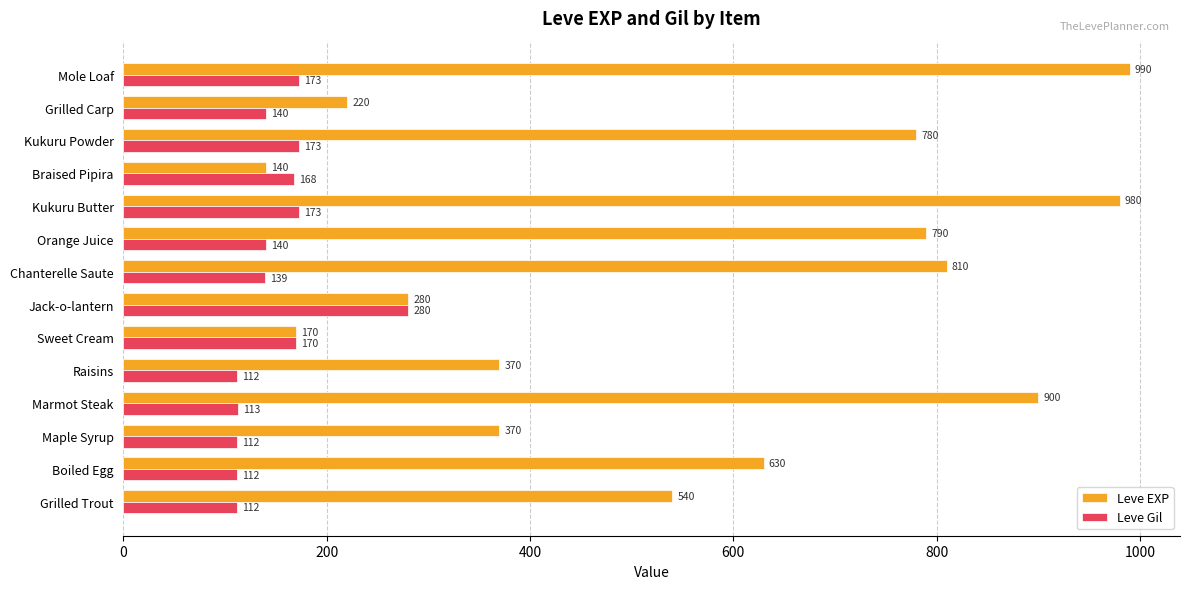

Which series has the largest range (max minus min)?

Leve EXP